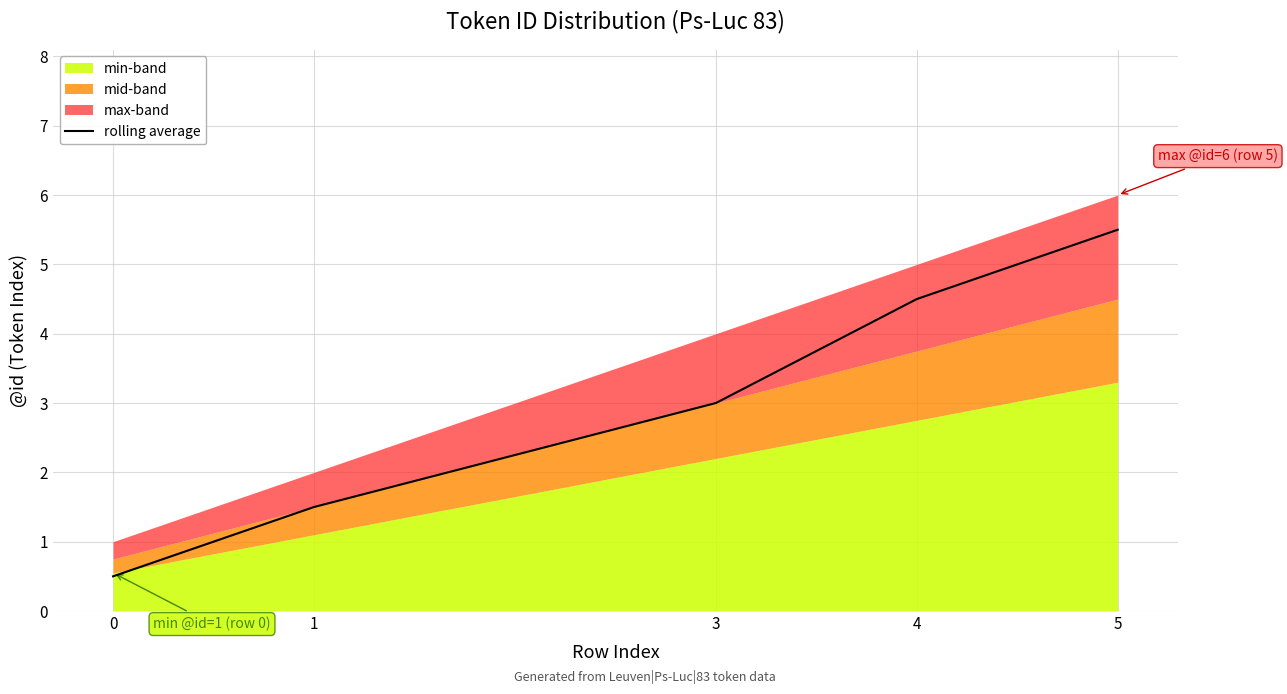

Rank the categories by value from lowest to highest.

0, 1, 3, 4, 5